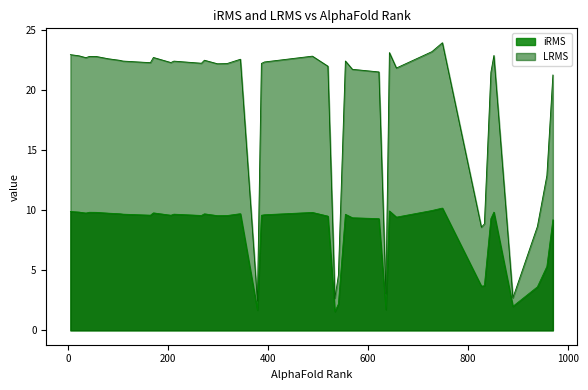

The value of iRMS at 13 is 16.1. True or false?

False